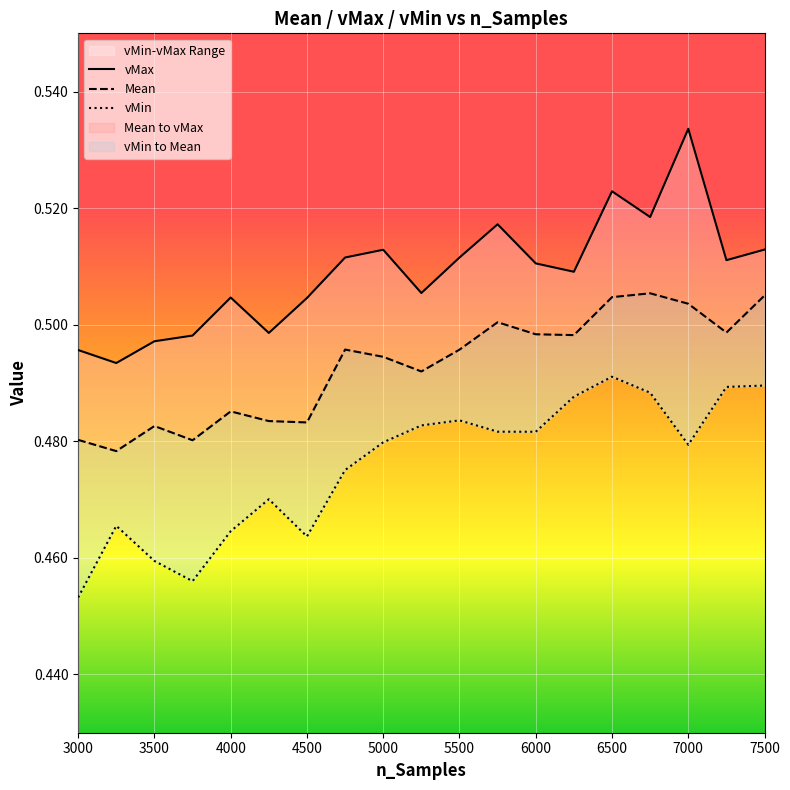

Is it true that vMin equals 0.5 at 7500?

True